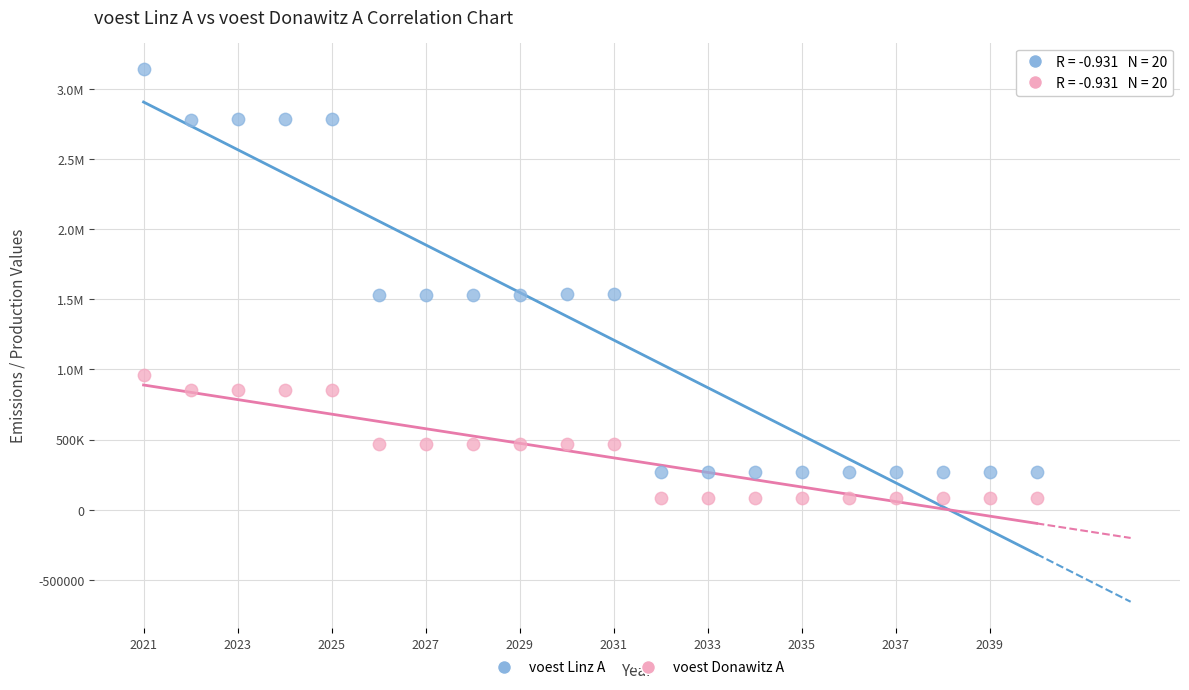

What are all the series names shown in the legend?

voest Linz A, voest Donawitz A